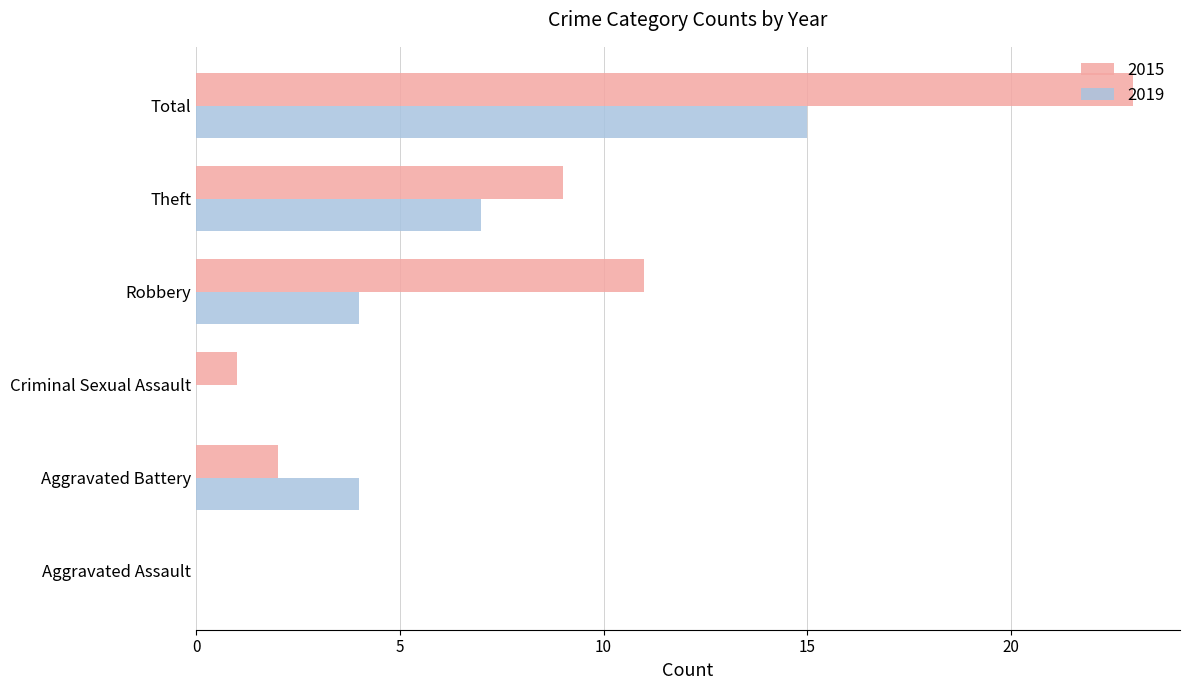

True or false: 2015 has a value of 10 at Aggravated Assault.

False